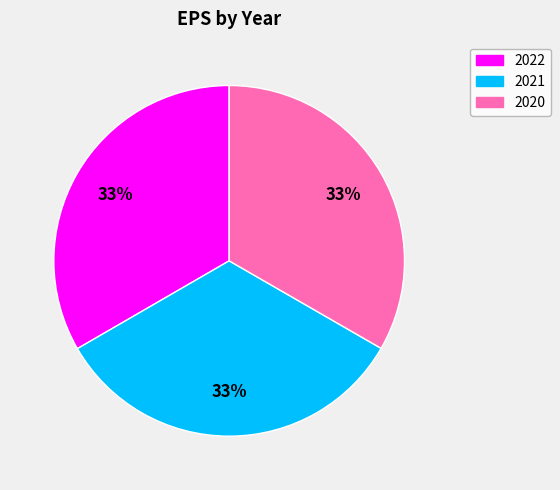

To the nearest percent, what is the combined percentage of 2021 and 2020?

67%